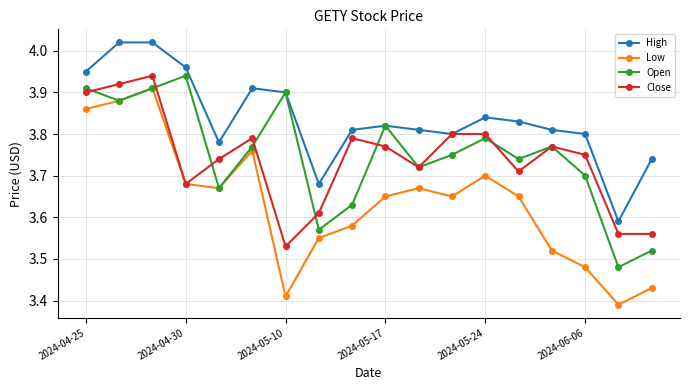

Count the Open values in the range 3 to 4.

18